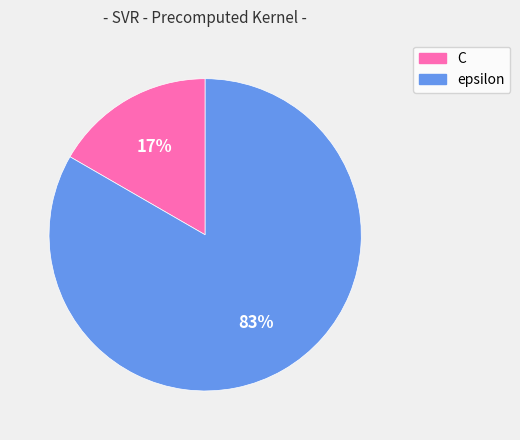

To the nearest percent, what is the average slice percentage?

50%